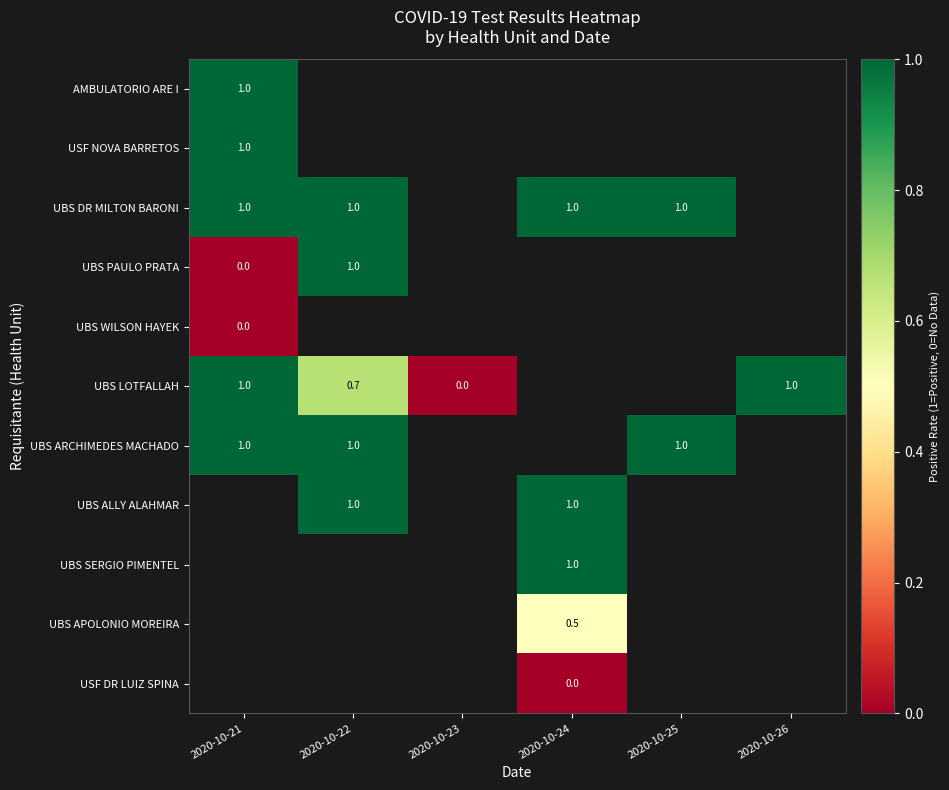

Is it true that UBS ALLY ALAHMAR equals 1.0 at 2020-10-24?

True